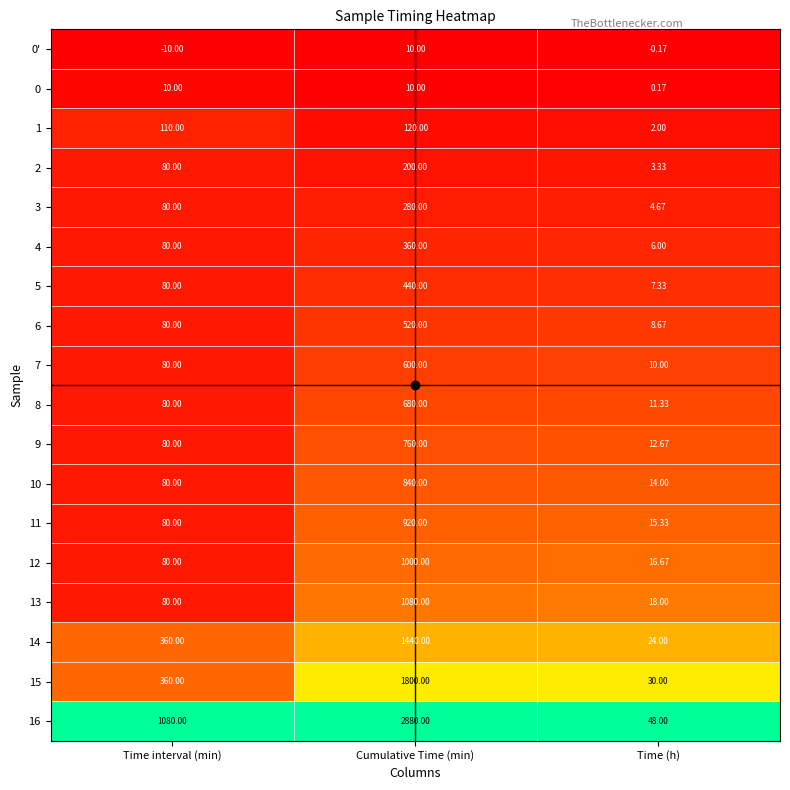

At which category is the sum across all series the highest?

Cumulative Time (min)